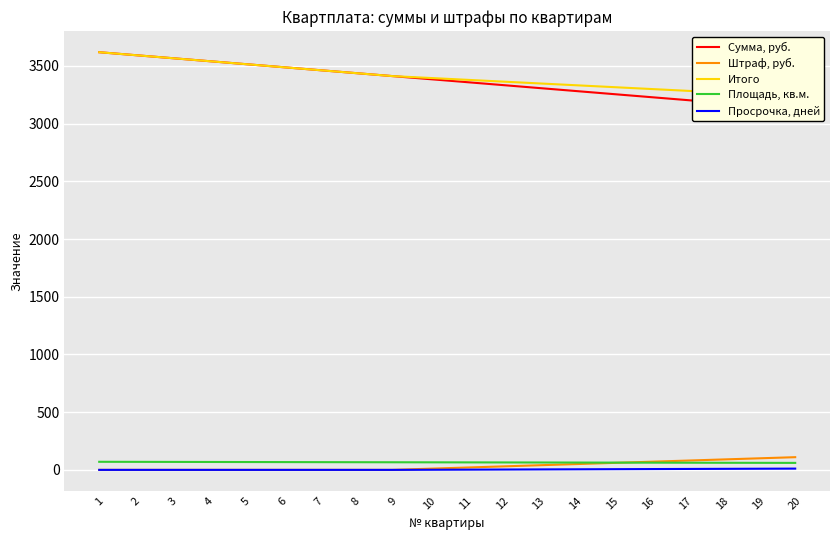

The value of Итого at 6 is 5591.8. True or false?

False